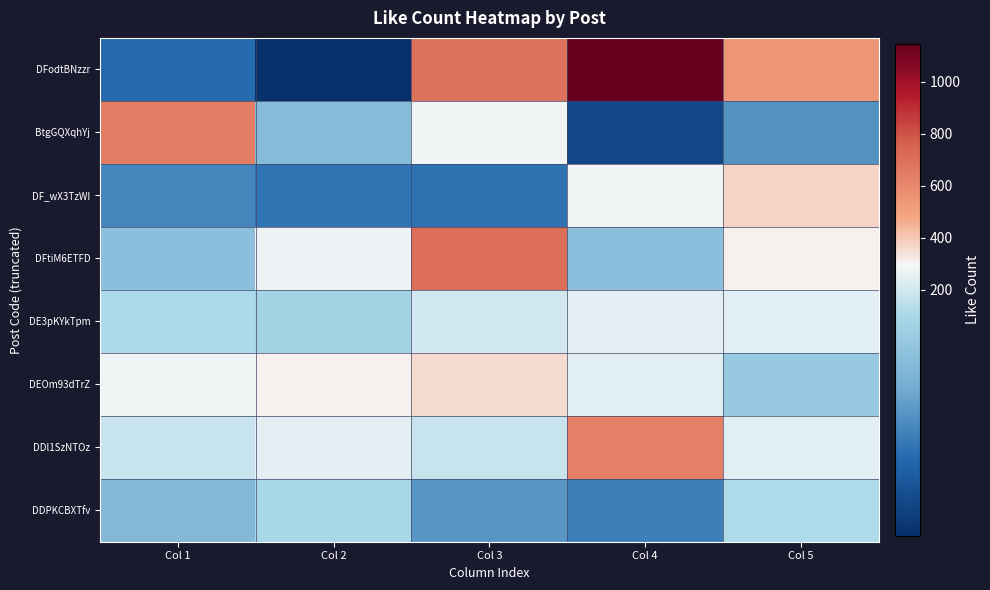

Reading right to left, what are all the values shown in this chart?

DFodtBNzzr: Col 5=540	Col 4=1145	Col 3=691	Col 2=22	Col 1=80
BtgGQXqhYj: Col 5=109	Col 4=45	Col 3=280	Col 2=148	Col 1=645
DF_wX3TzWI: Col 5=370	Col 4=278	Col 3=85	Col 2=86	Col 1=99
DFtiM6ETFD: Col 5=304	Col 4=152	Col 3=707	Col 2=272	Col 1=152
DE3pKYkTpm: Col 5=240	Col 4=251	Col 3=205	Col 2=176	Col 1=183
DEOm93dTrZ: Col 5=163	Col 4=237	Col 3=361	Col 2=310	Col 1=281
DDl1SzNTOz: Col 5=238	Col 4=629	Col 3=195	Col 2=250	Col 1=195
DDPKCBXTfv: Col 5=184	Col 4=95	Col 3=112	Col 2=181	Col 1=144